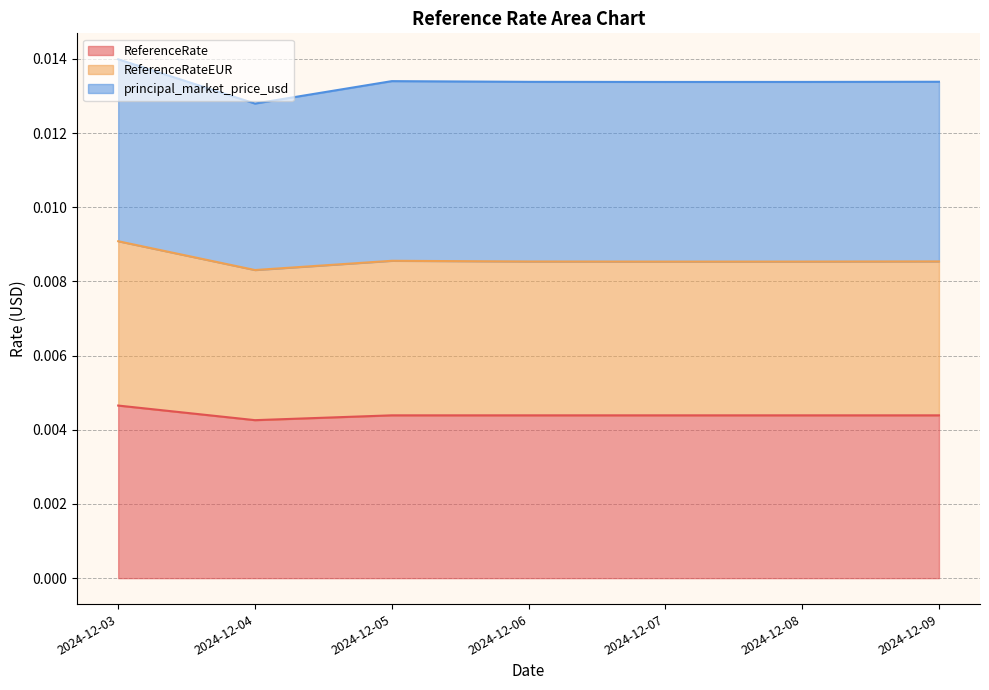

True or false: ReferenceRate has a value of 0.0 at 2024-12-05.

False